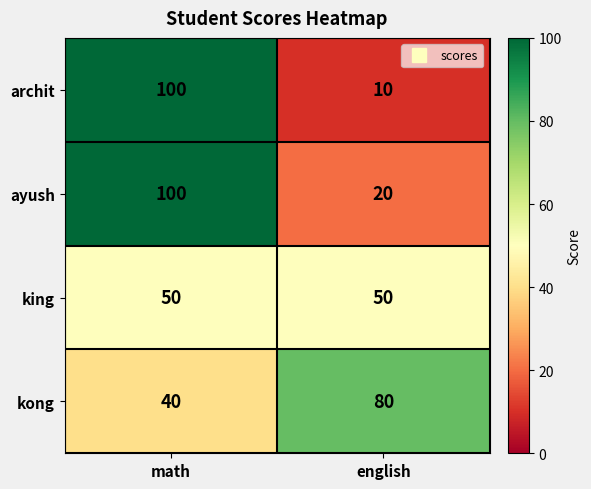

Reading left to right, transcribe all the data shown in this chart.

archit: 100	10
ayush: 100	20
king: 50	50
kong: 40	80